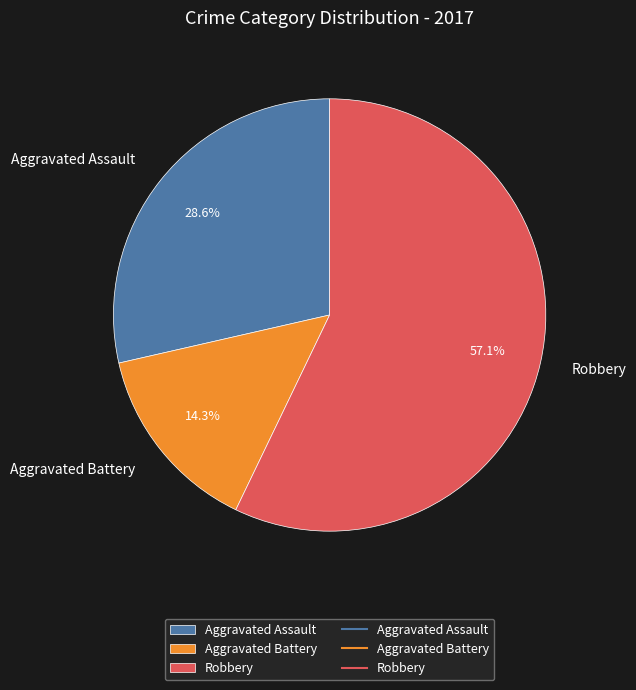

Which has a higher value, Aggravated Battery or Aggravated Assault?

Aggravated Assault